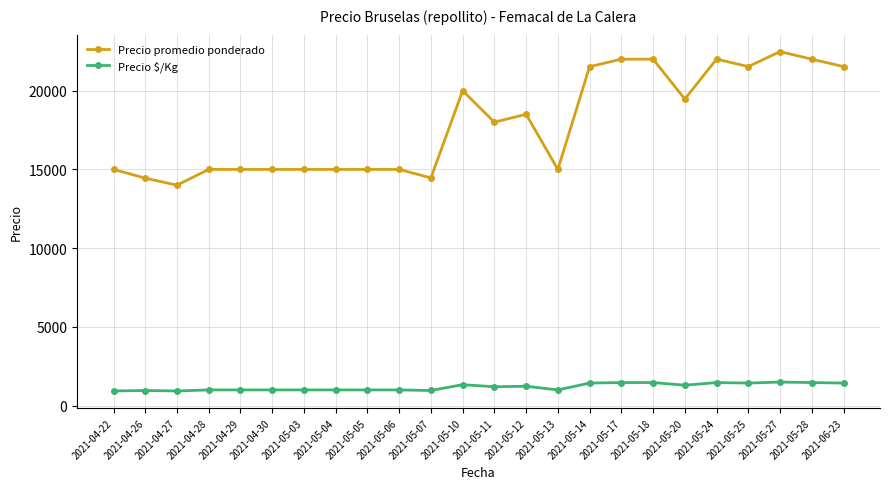

Which series has the widest spread of values?

Precio promedio ponderado